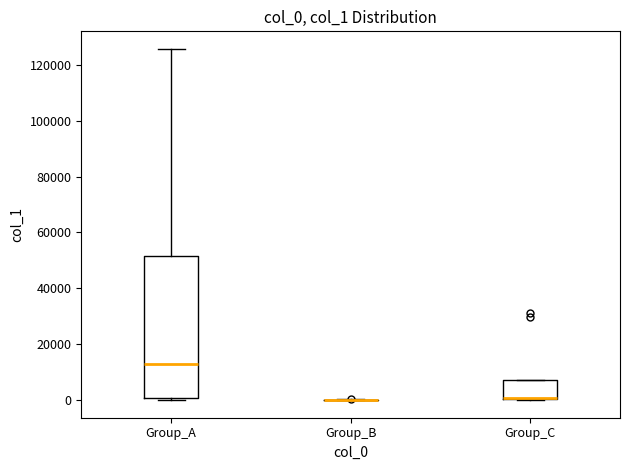

Reading left to right, read every box against the y-axis: the position of its median line, the range the box covers, and the ends of its whiskers. The values are not printed on the chart, so give them approximately, as read against the axis.

Group_A: median 12000, box 0 to 52000, whiskers 0 (just below the box's lower edge) to 126000
Group_B: box collapsed to a line at 0, whiskers 0 to 0
Group_C: median 0 (drawn on the box's lower edge), box 0 to 8000, whiskers 0 to 8000